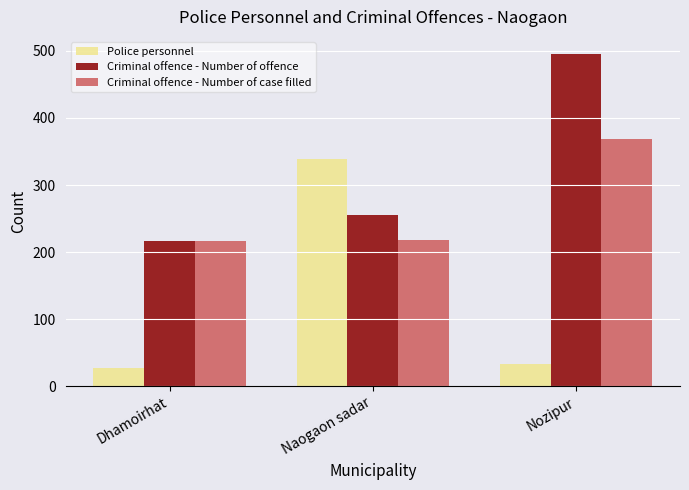

Count the number of categories in the chart.

3